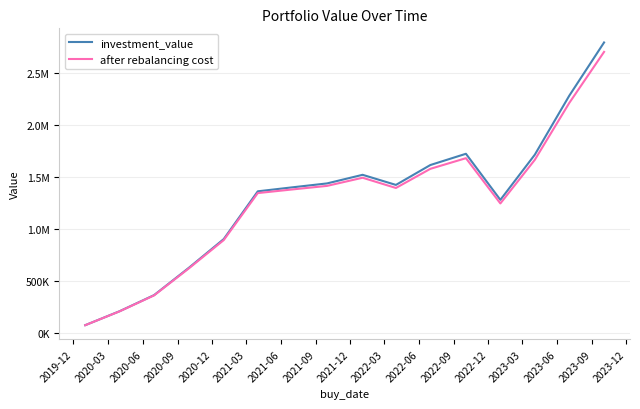

List the labels in order of investment_value value, smallest first.

2019-12, 2020-03, 2020-06, 2020-09, 2020-12, 2022-12, 2021-03, 2021-06, 2022-03, 2021-09, 2021-12, 2022-06, 2023-03, 2022-09, 2023-06, 2023-09